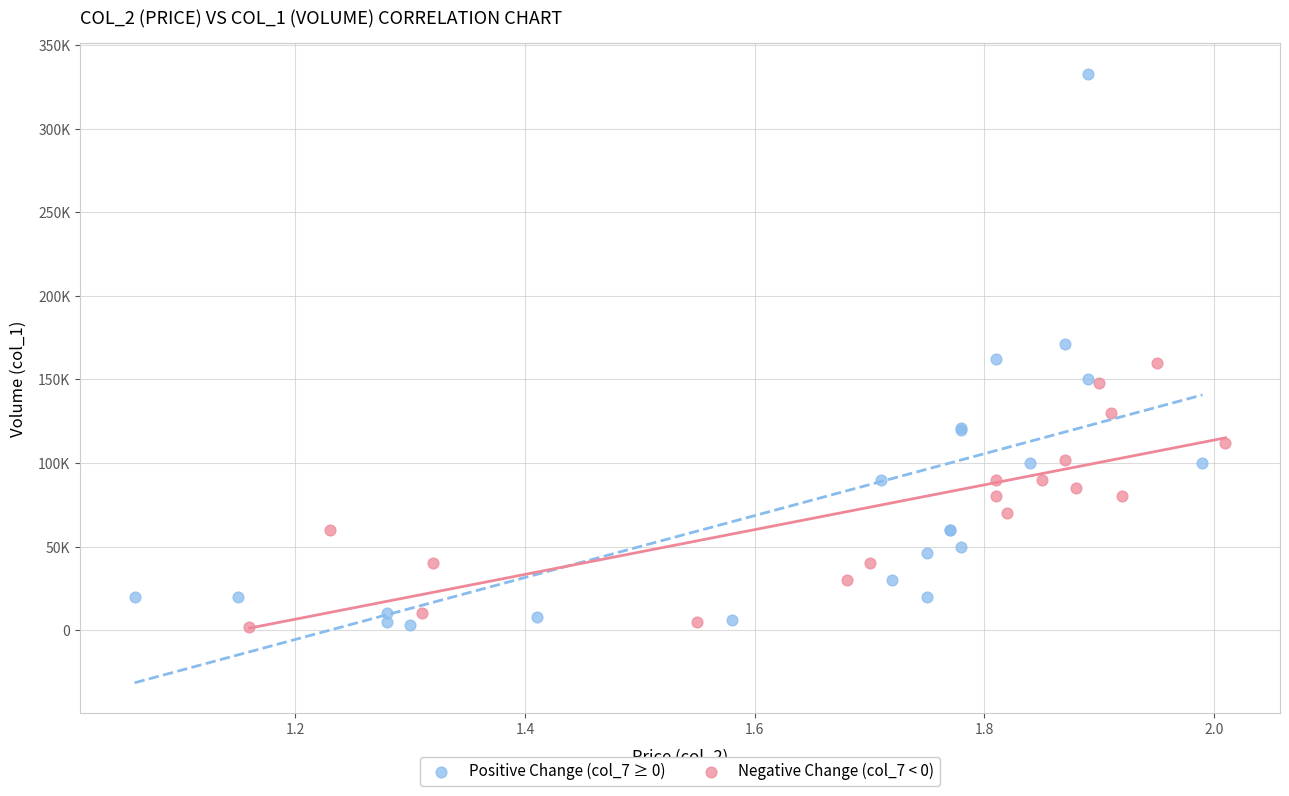

What are all the series names shown in the legend?

Positive Change (col_7 ≥ 0), Negative Change (col_7 < 0)